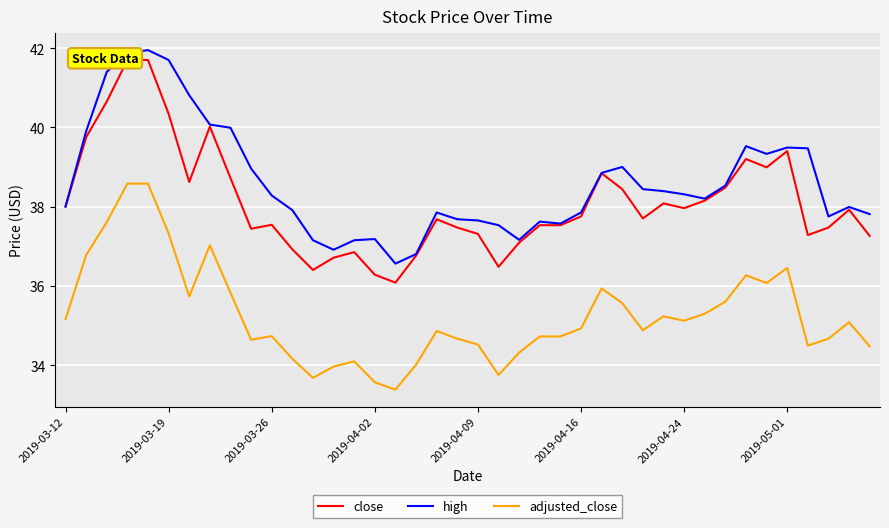

Reading left to right, transcribe all the data shown in this chart.

close: 38.0	39.8	40.6	41.7	41.7	40.3	38.6	40.0	38.7	37.4	37.5	36.9	36.4	36.7	36.9	36.3	36.1	36.8	37.7	37.5	37.3	36.5	37.1	37.5	37.5	37.8	38.8	38.4	37.7	38.1	38.0	38.1	38.5	39.2	39.0	39.4	37.3	37.5	37.9	37.3
high: 38.0	39.9	41.4	41.9	42.0	41.7	40.8	40.1	40.0	39.0	38.3	37.9	37.1	36.9	37.1	37.2	36.6	36.8	37.9	37.7	37.6	37.5	37.2	37.6	37.6	37.9	38.9	39.0	38.4	38.4	38.3	38.2	38.5	39.5	39.3	39.5	39.5	37.8	38.0	37.8
adjusted_close: 35.2	36.8	37.6	38.6	38.6	37.3	35.7	37.0	35.8	34.6	34.7	34.2	33.7	34.0	34.1	33.6	33.4	34.0	34.9	34.7	34.5	33.7	34.3	34.7	34.7	34.9	35.9	35.6	34.9	35.2	35.1	35.3	35.6	36.3	36.1	36.5	34.5	34.7	35.1	34.5